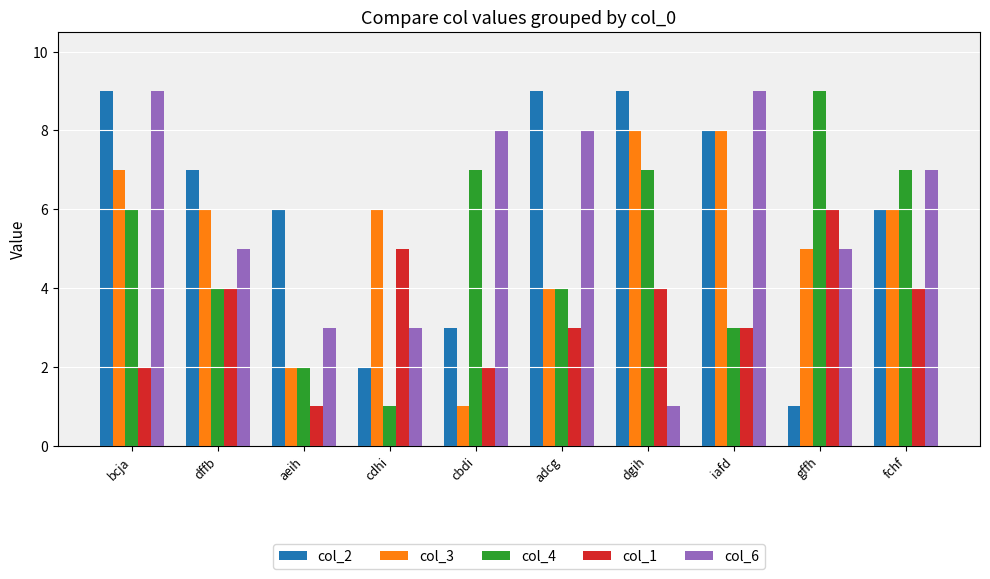

What are all the series names shown in the legend?

col_2, col_3, col_4, col_1, col_6